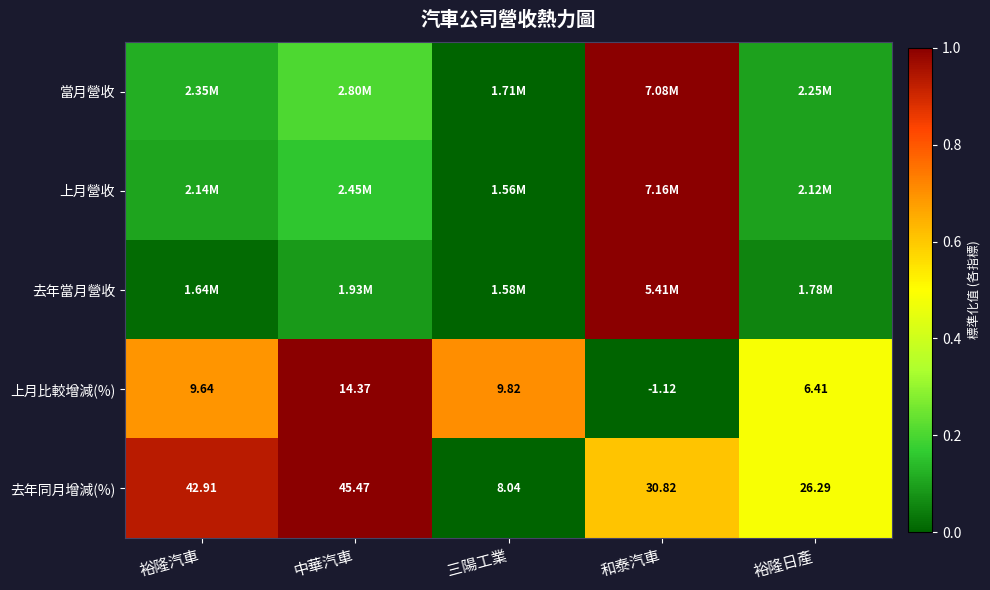

At which category is the sum across all series the highest?

和泰汽車